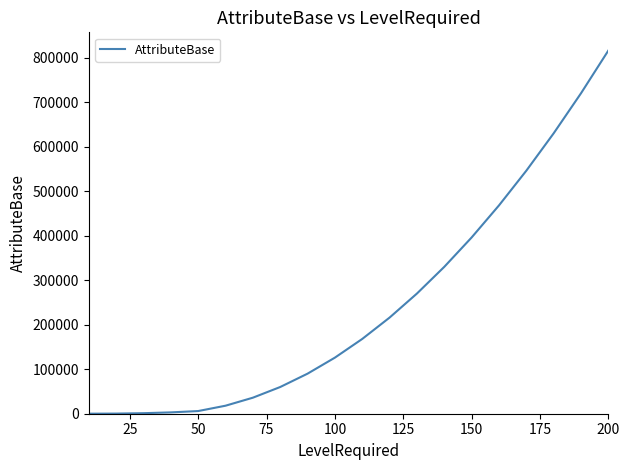

What is the difference between the maximum and minimum values?

815940